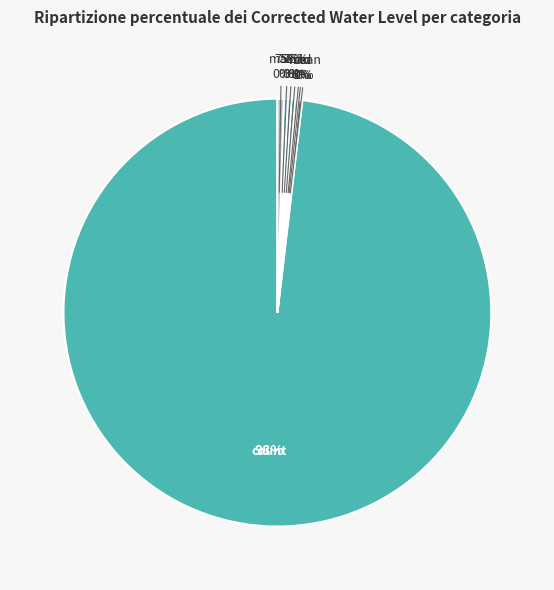

The mean slice represents 1% of the pie. True or false?

False